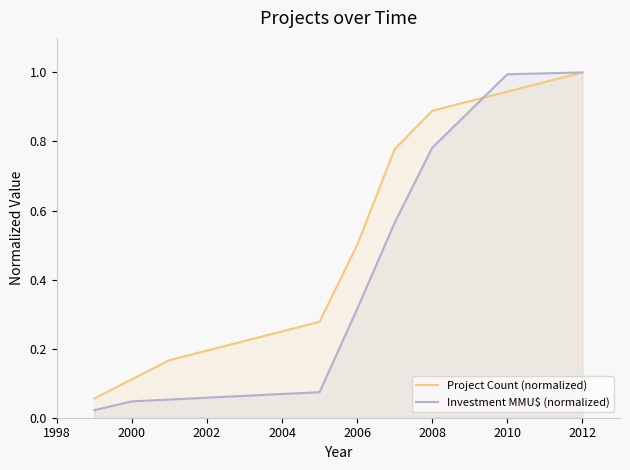

What are all the series names shown in the legend?

Project Count (normalized), Investment MMU$ (normalized)